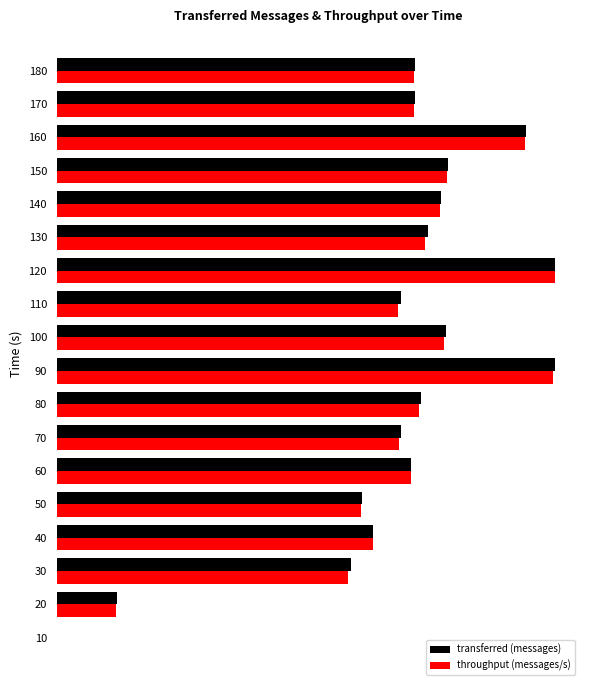

Reading right to left, what are all the values shown in this chart?

transferred (messages): 3940.0	3940.0	5160.0	4300.0	4220.0	4080.0	5480.0	3780.0	4280.0	5480.0	4000.0	3780.0	3900.0	3360.0	3480.0	3240.0	660.0	0.0
throughput (messages/s): 3927.2	3927.2	5149.4	4287.8	4217.7	4047.4	5480.0	3756.9	4257.8	5460.0	3987.3	3766.9	3897.1	3346.1	3476.3	3205.9	651.2	0.0